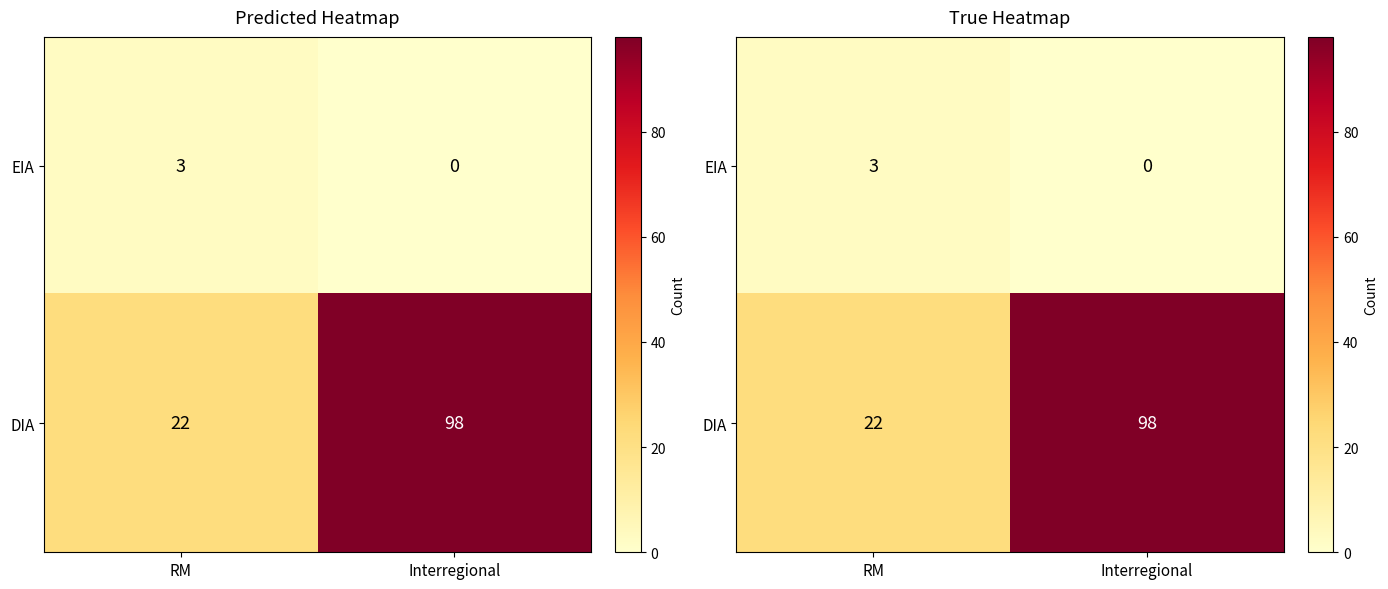

Is it true that EIA equals 1 at RM?

False